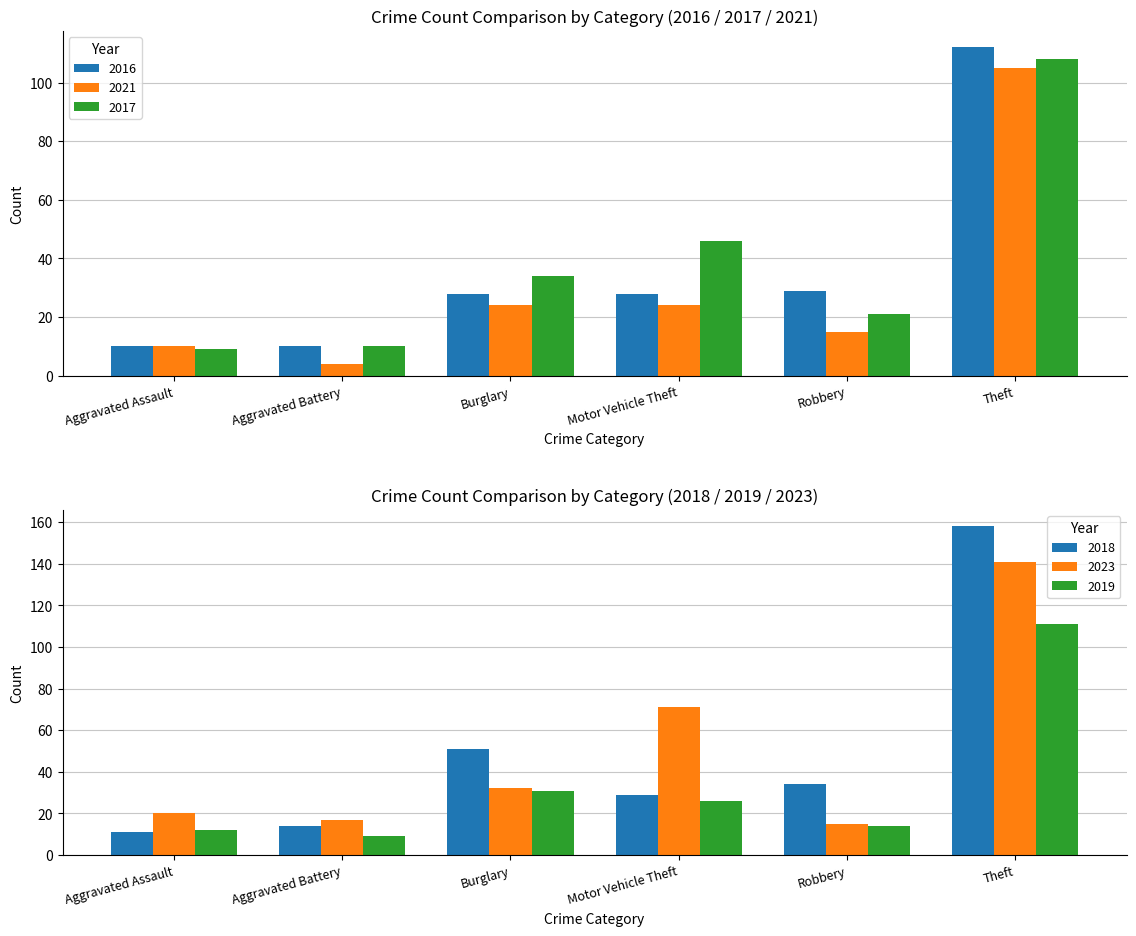

At which category does the chart reach its minimum across all series?

Aggravated Battery